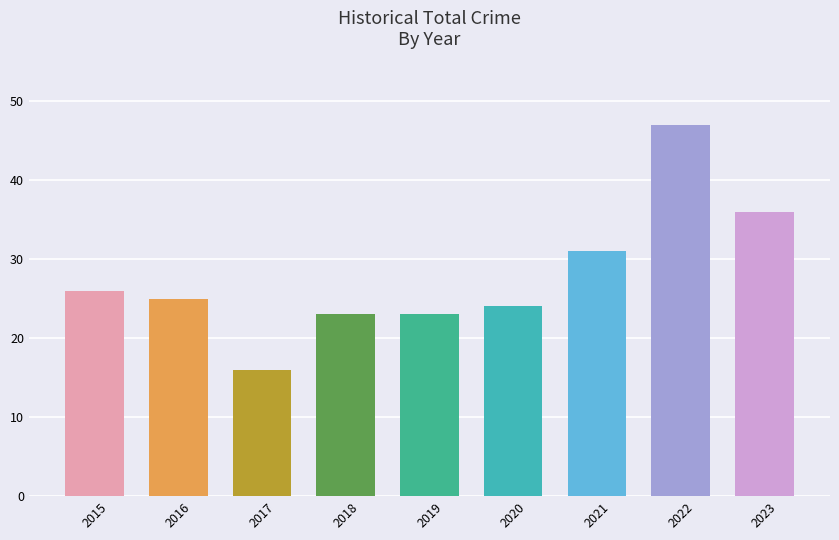

Are the bars horizontal?

No